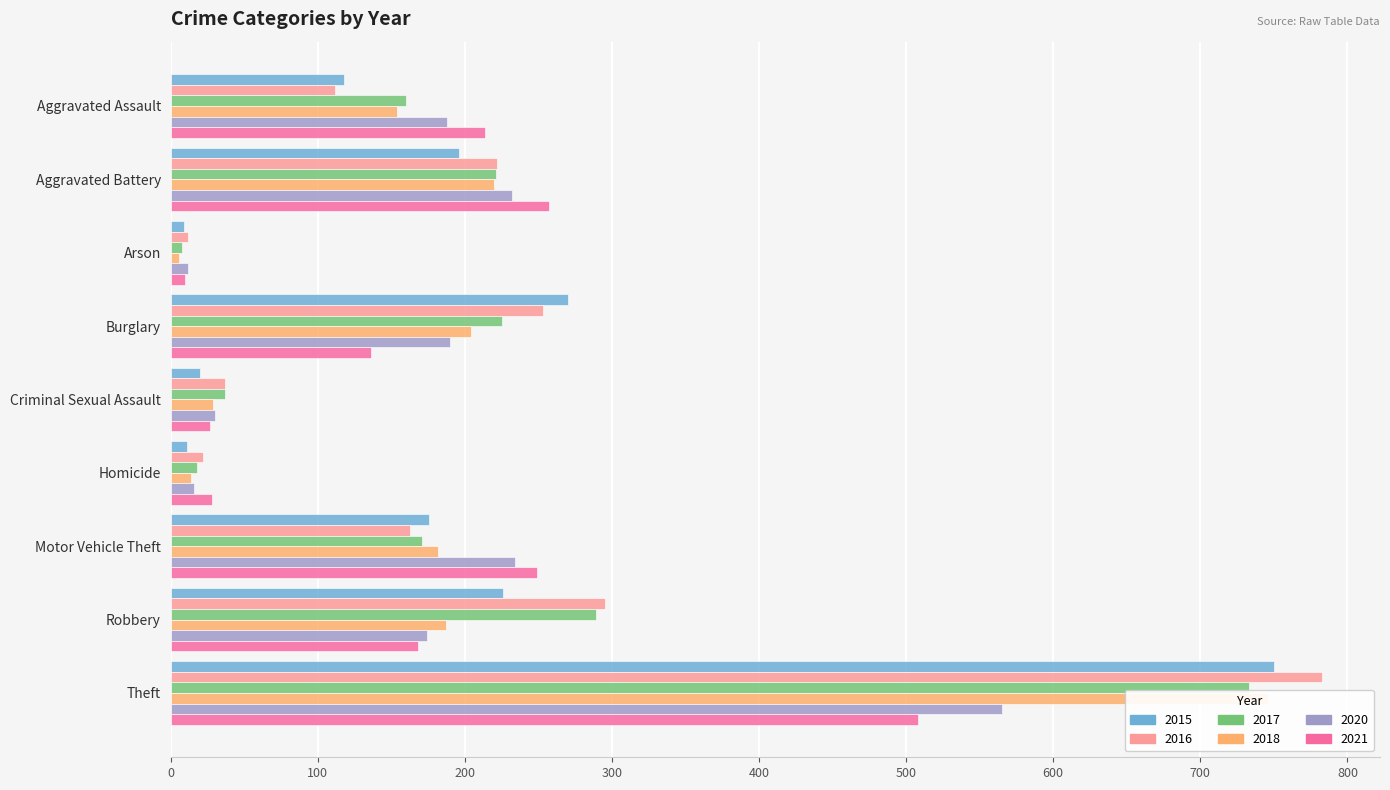

At which category is the sum across all series the highest?

Theft